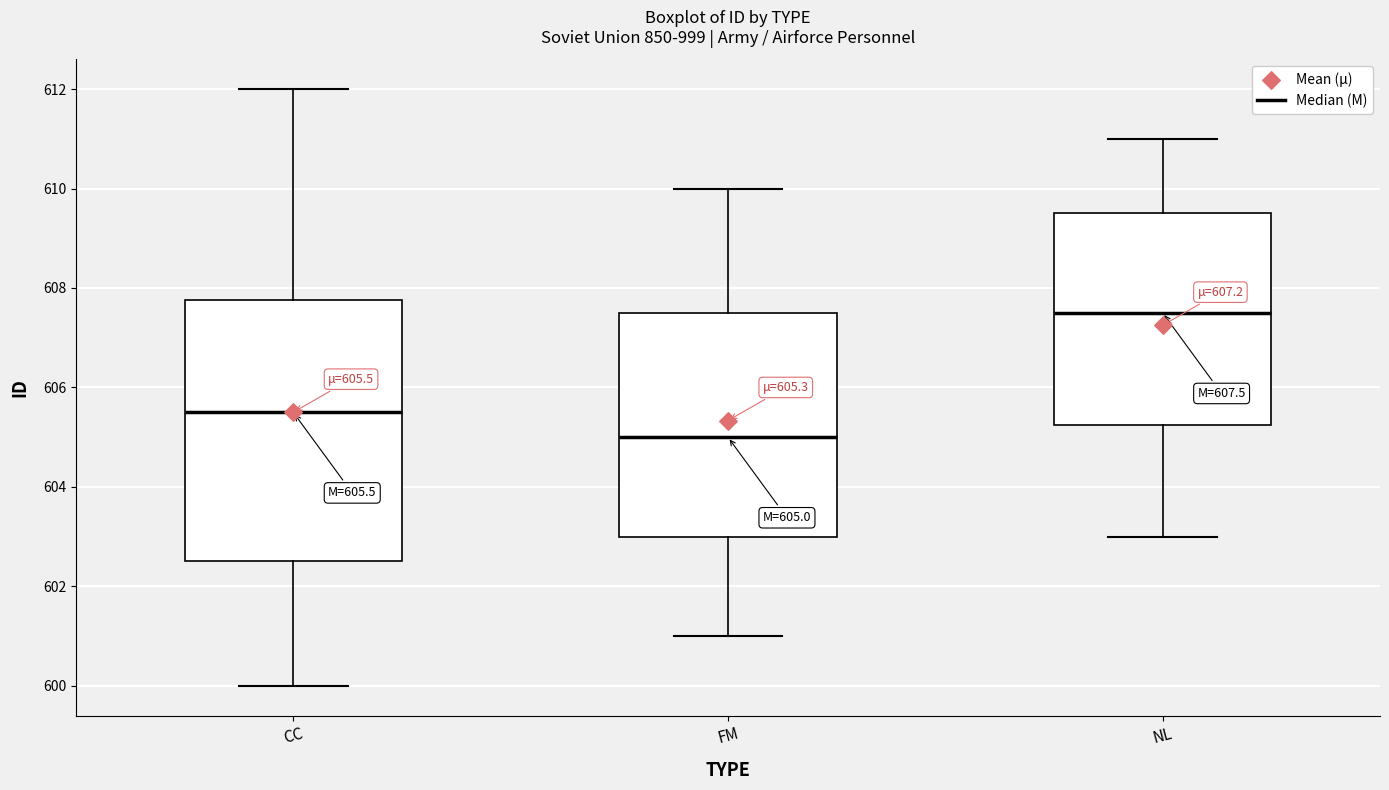

Which box's median line is the lowest?

FM